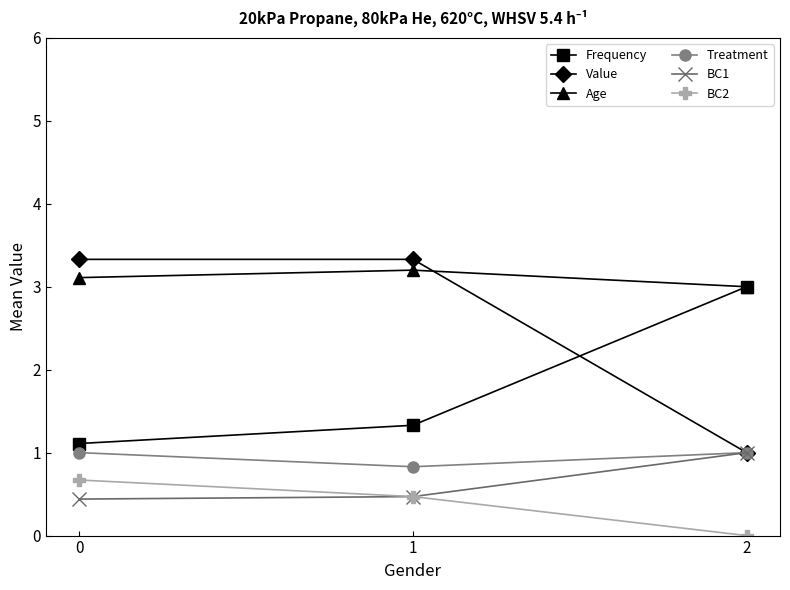

Which label corresponds to the smallest value in the chart?

2